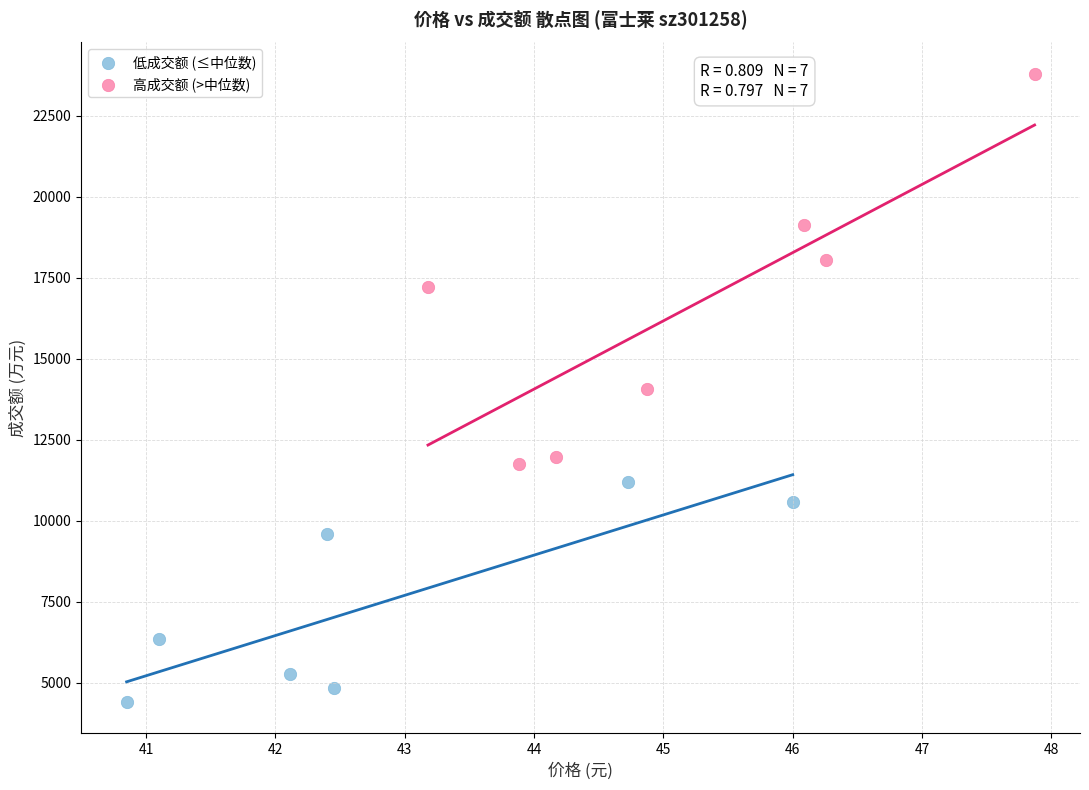

Which series contains the highest Y value?

高成交额 (>中位数)